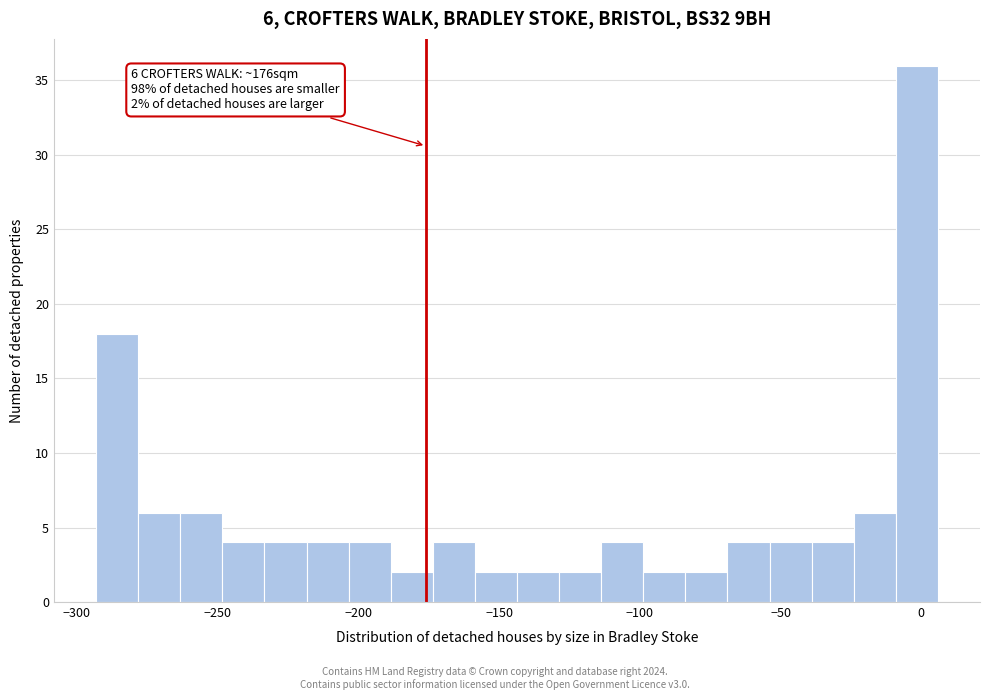

Read against the x-axis, roughly where is the centre of the tallest bar?

0